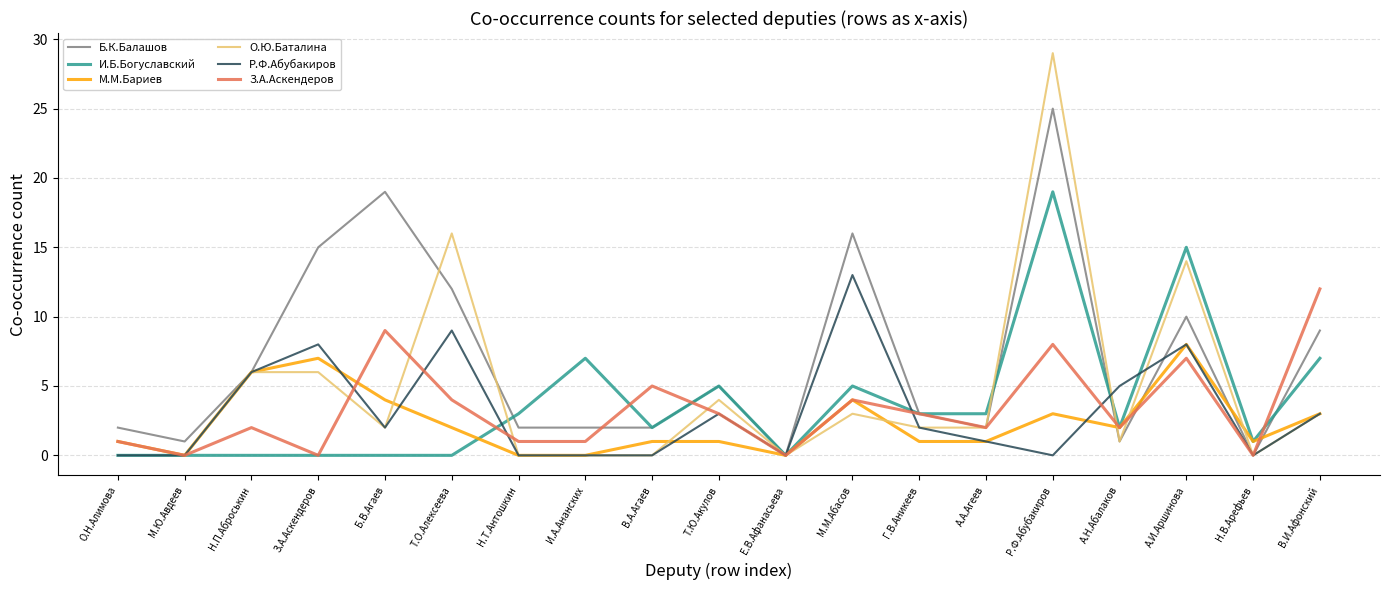

Rank the series by their maximum value, from lowest to highest.

М.М.Бариев, З.А.Аскендеров, Р.Ф.Абубакиров, И.Б.Богуславский, Б.К.Балашов, О.Ю.Баталина